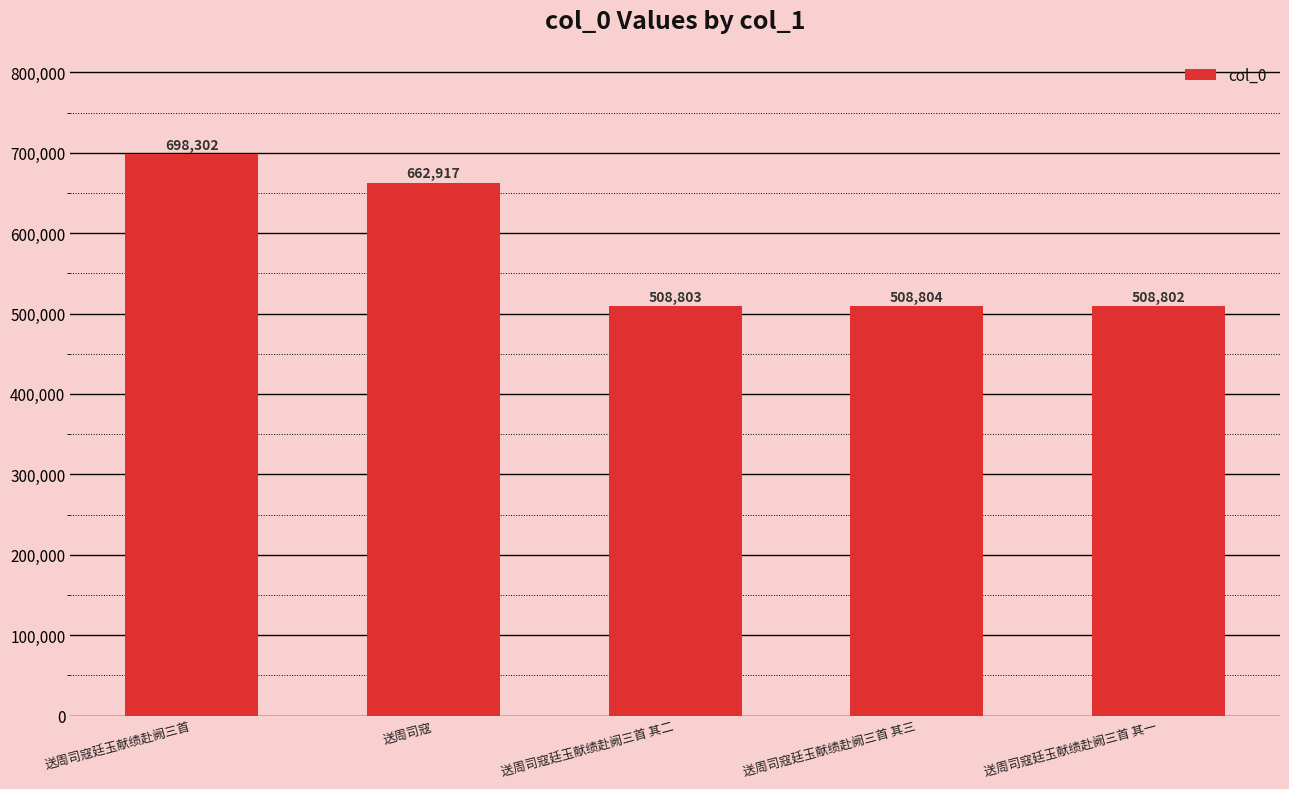

Rank the categories by value from lowest to highest.

送周司寇廷玉献绩赴阙三首 其一, 送周司寇廷玉献绩赴阙三首 其二, 送周司寇廷玉献绩赴阙三首 其三, 送周司寇, 送周司寇廷玉献绩赴阙三首